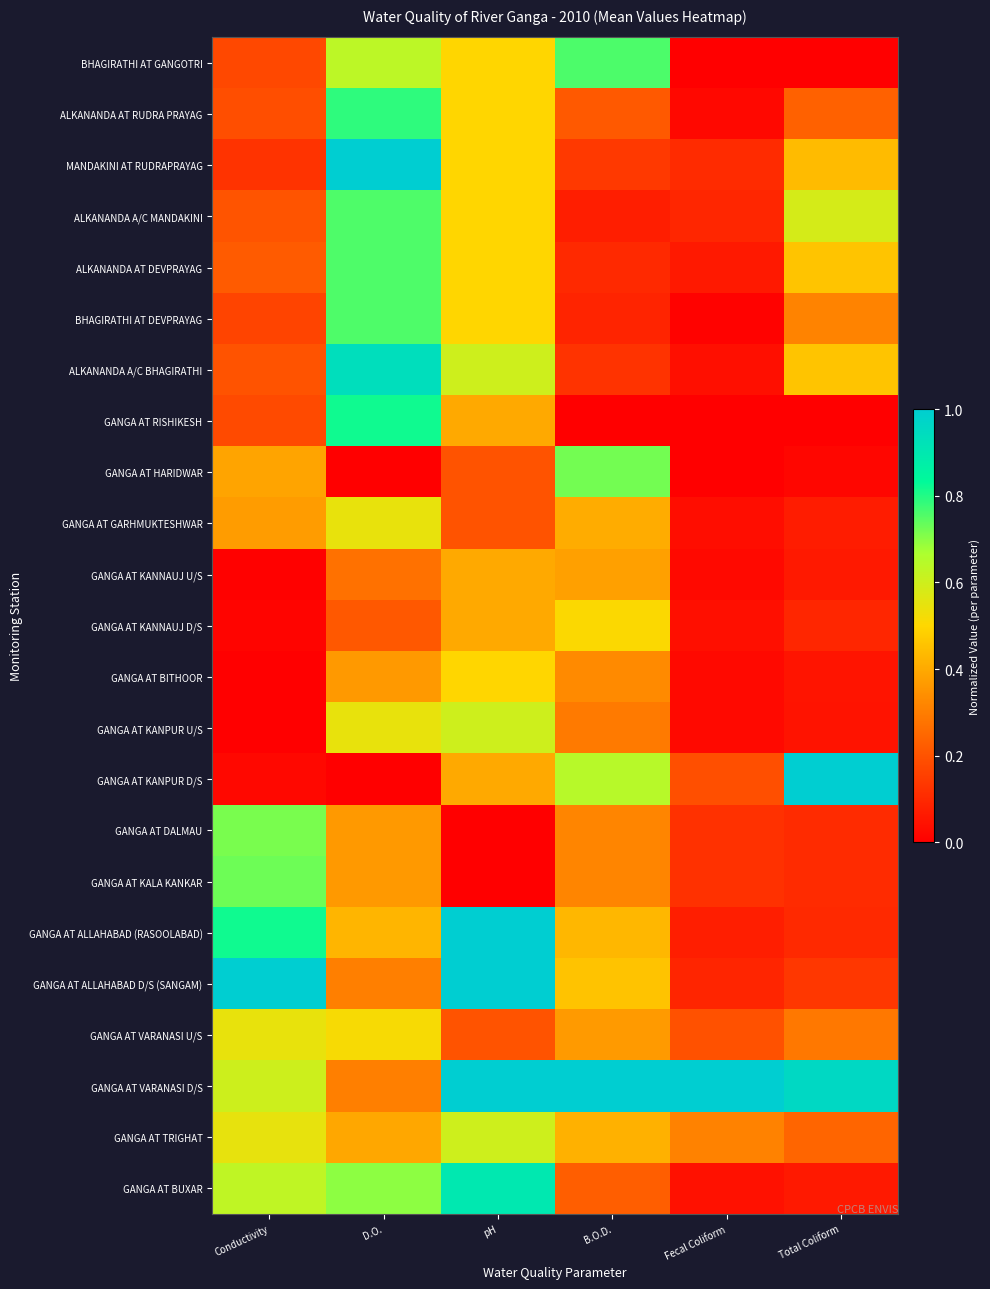

What is the total value across all series at B.O.D.?

8.3